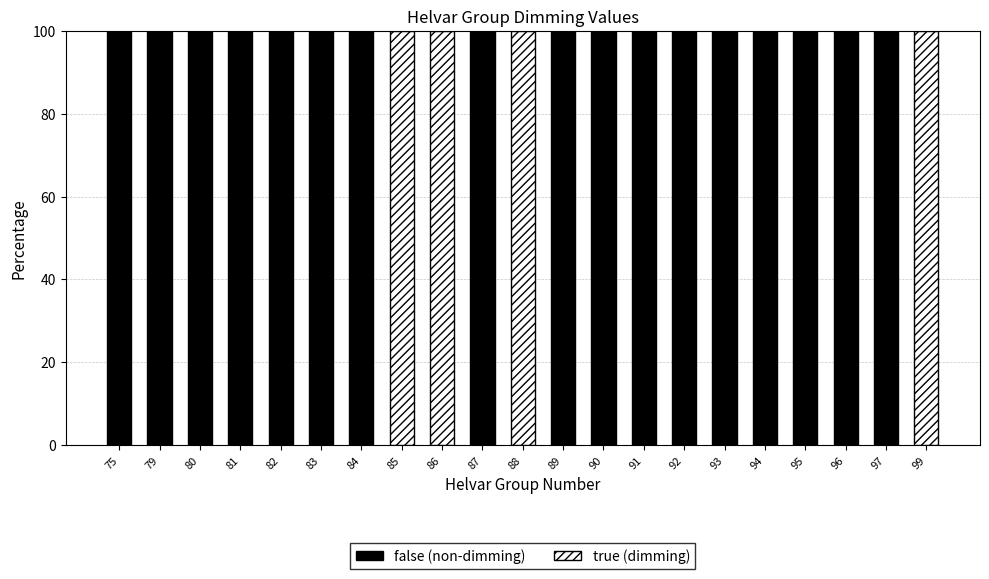

The value of false (non-dimming) at 93 is 100. True or false?

True